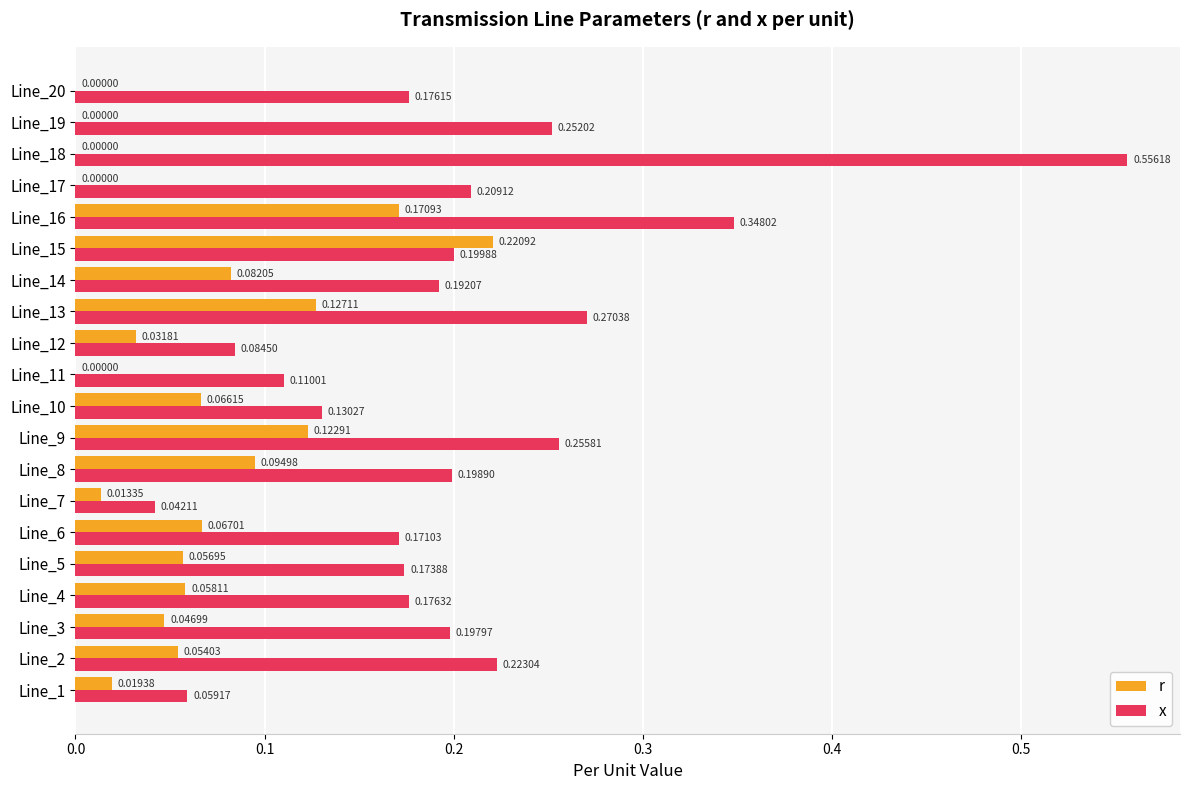

Which series has the largest total across all categories?

x